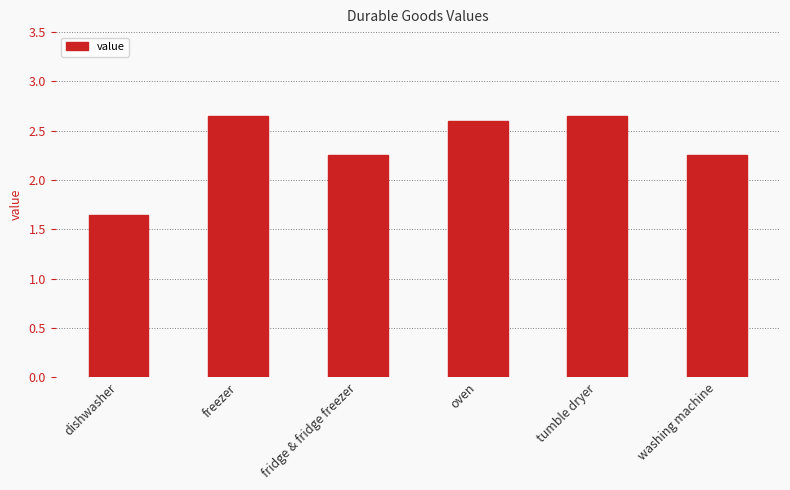

How many data points are less than 2?

1